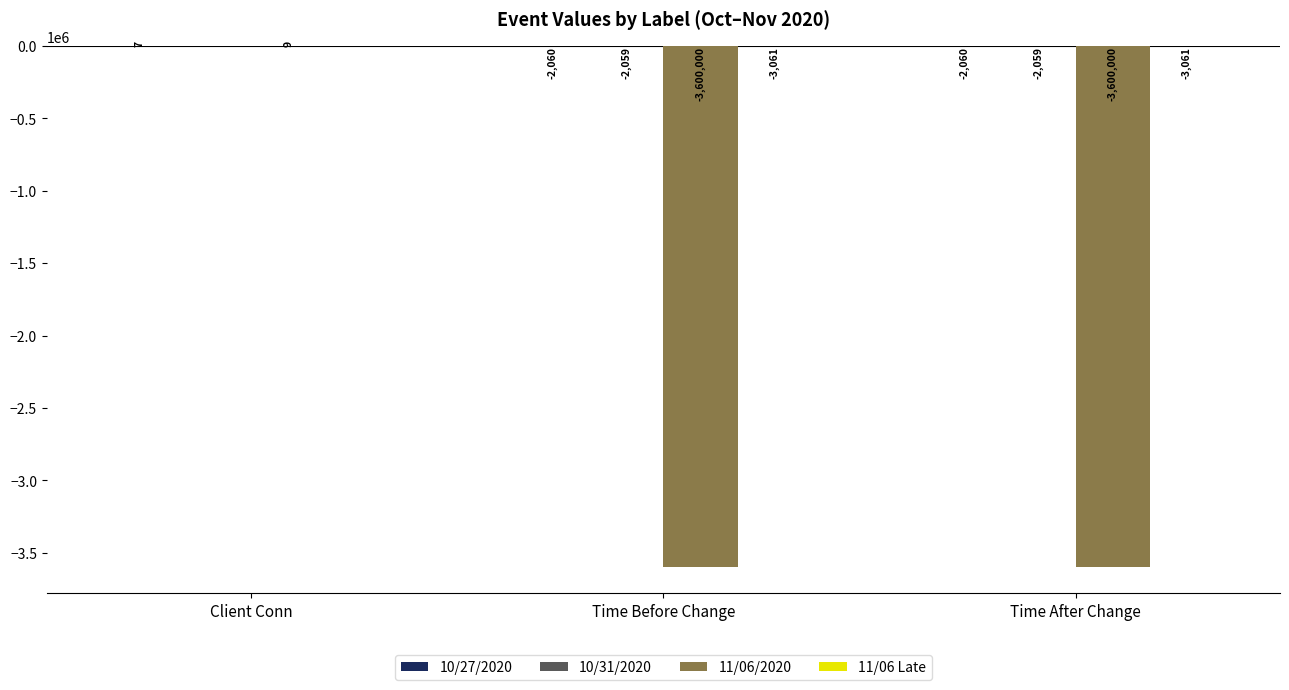

Which label corresponds to the largest value in the chart?

Client Conn